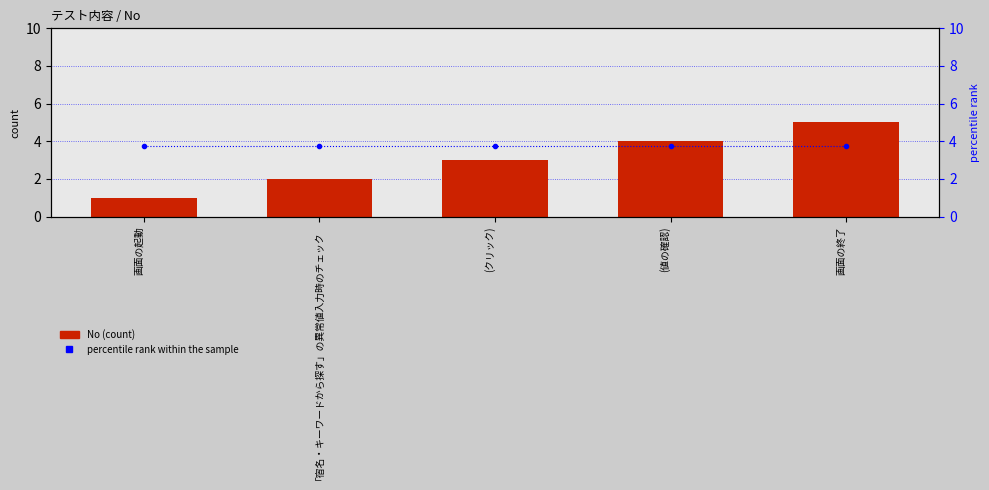

True or false: percentile rank within the sample has a value of 3.8 at (値の確認).

True